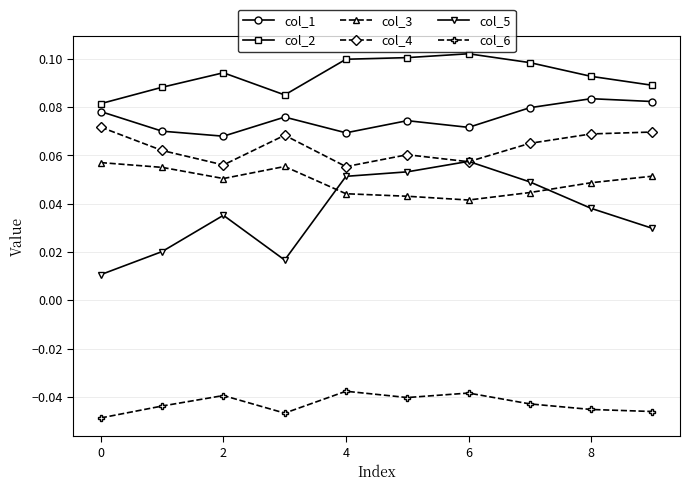

Which series has the largest total across all categories?

col_2